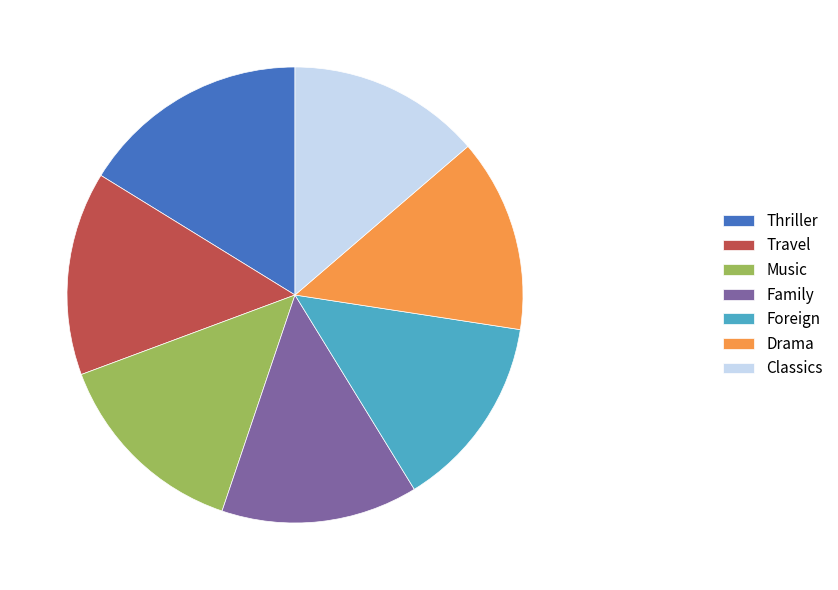

Which category has the biggest portion of the pie?

Thriller